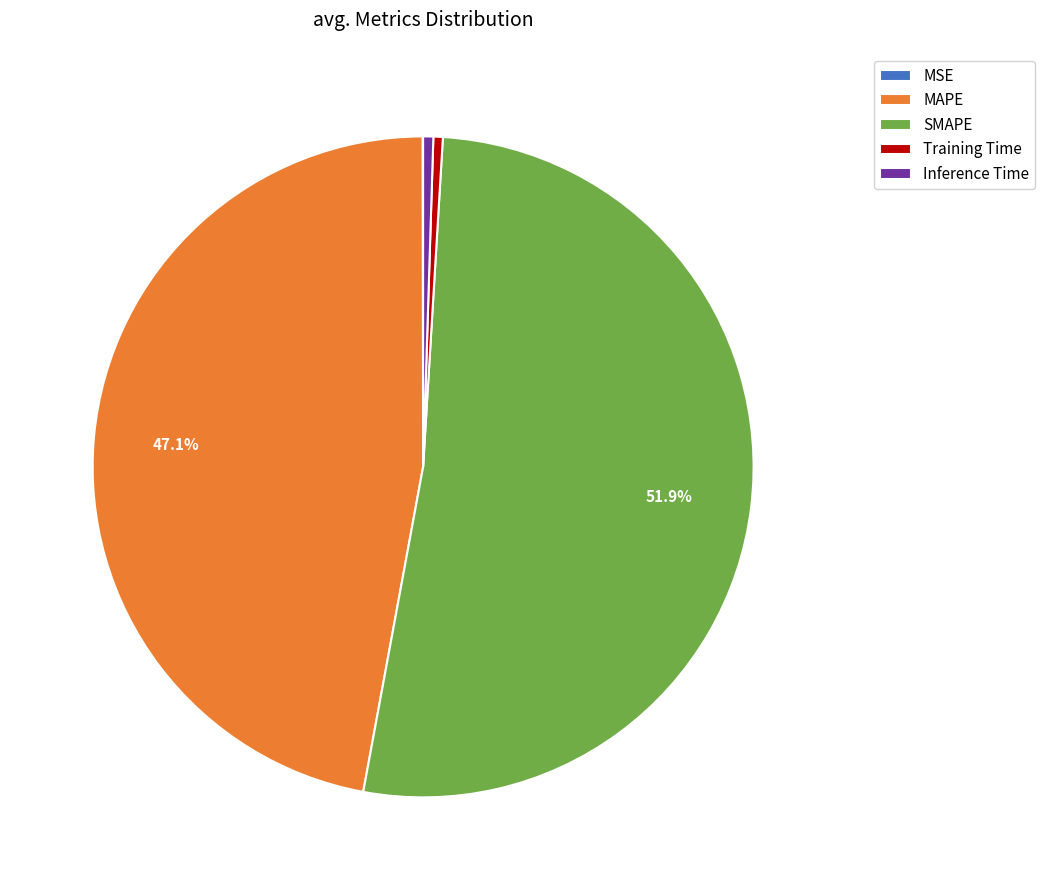

What percentage is NOT represented by MAPE?

52.9%